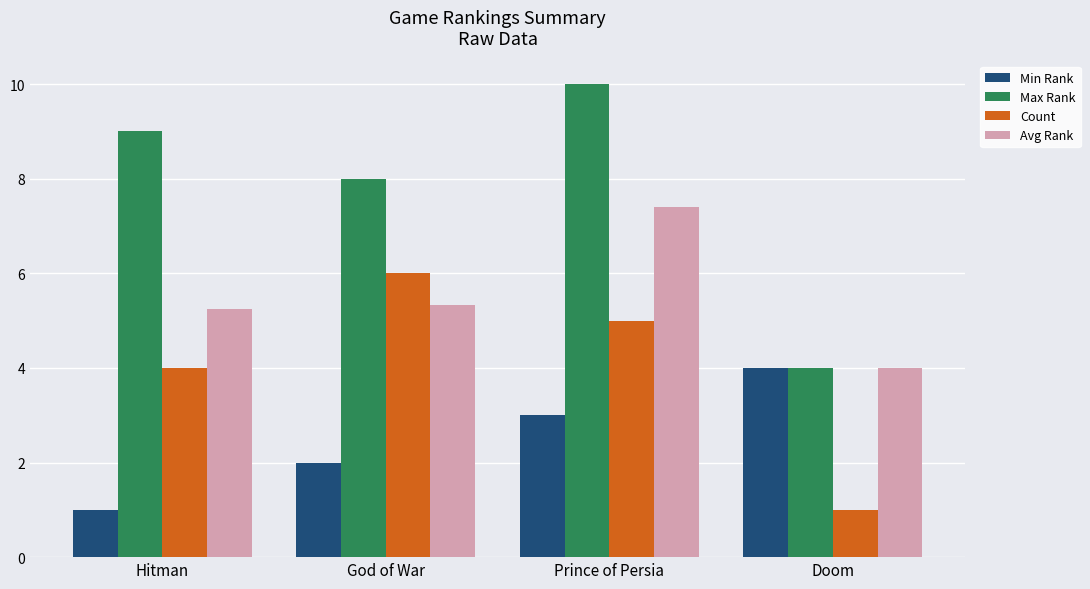

Which series has the widest spread of values?

Max Rank